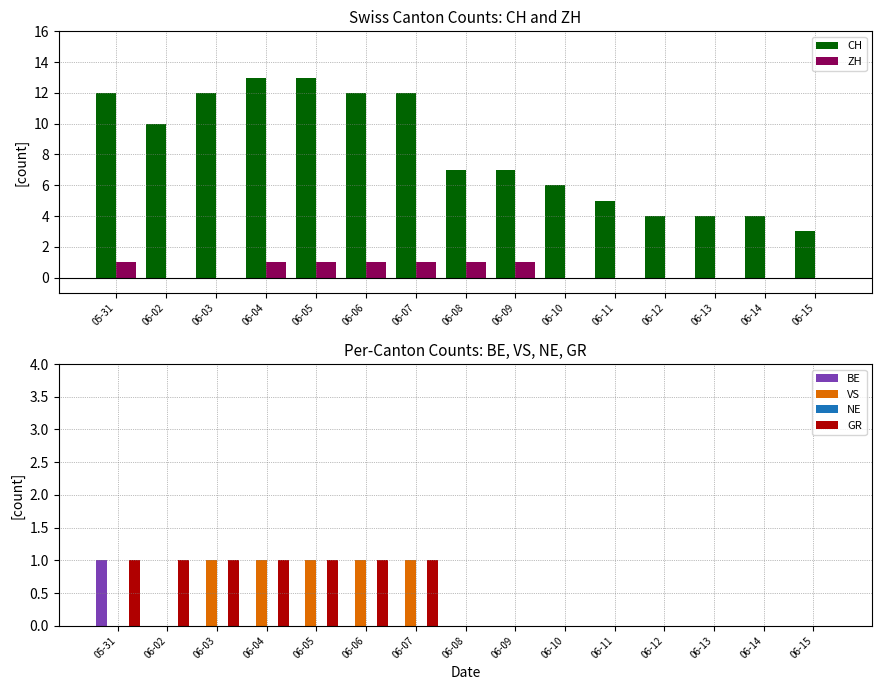

At which label does ZH reach its peak?

05-31